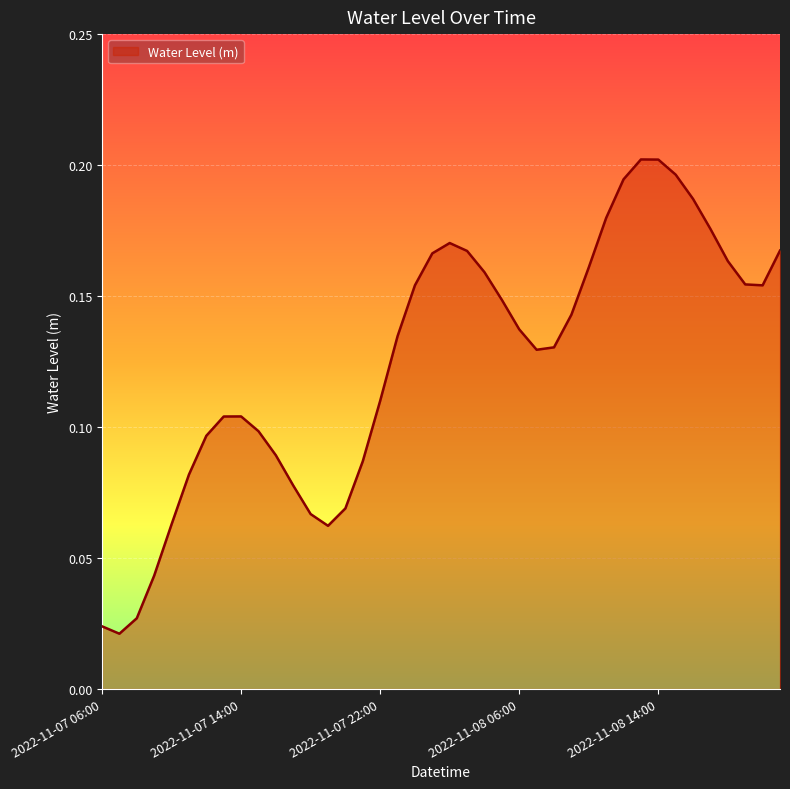

Which category has the highest value across all series?

2022-11-08 13:00